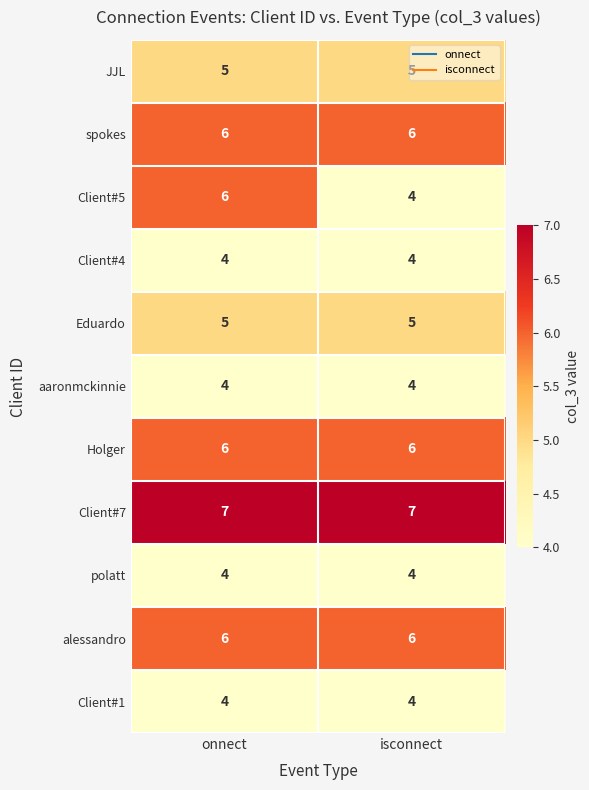

What is the maximum value for Client#7?

7